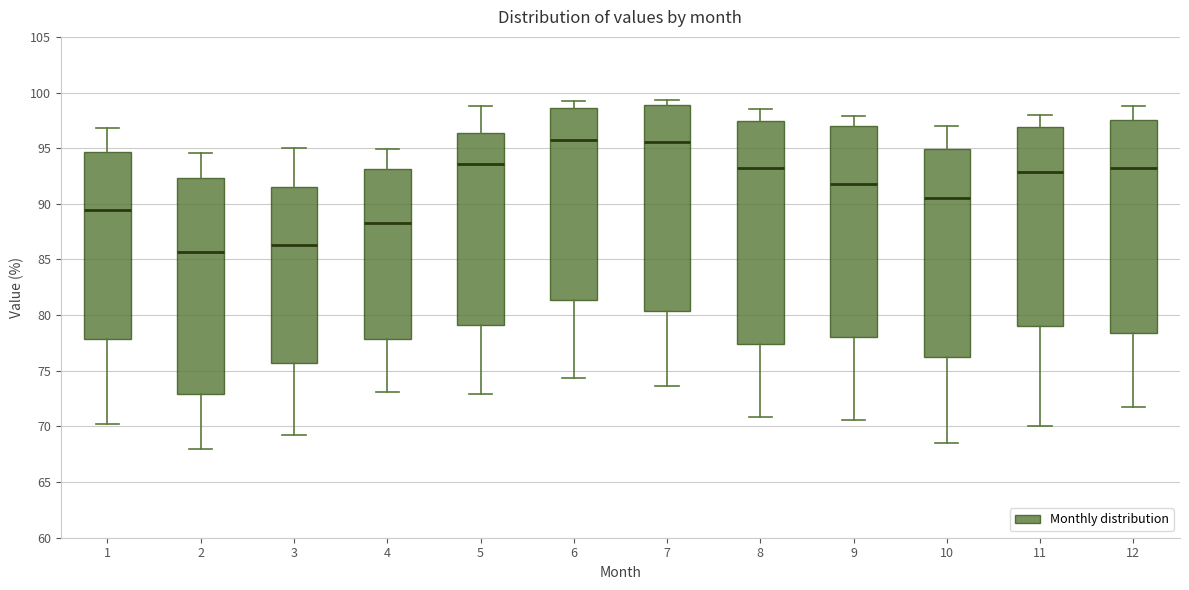

Reading left to right, read every box against the y-axis: the position of its median line, the range the box covers, and the ends of its whiskers. The values are not printed on the chart, so give them approximately, as read against the axis.

1: median 89.5, box 78.0 to 94.5, whiskers 70.0 to 97.0
2: median 85.5, box 73.0 to 92.5, whiskers 68.0 to 94.5
3: median 86.5, box 75.5 to 91.5, whiskers 69.0 to 95.0
4: median 88.0, box 78.0 to 93.0, whiskers 73.0 to 95.0
5: median 93.5, box 79.0 to 96.5, whiskers 73.0 to 99.0
6: median 95.5, box 81.5 to 98.5, whiskers 74.5 to 99.0
7: median 95.5, box 80.5 to 99.0, whiskers 73.5 to 99.5
8: median 93.0, box 77.5 to 97.5, whiskers 71.0 to 98.5
9: median 92.0, box 78.0 to 97.0, whiskers 70.5 to 98.0
10: median 90.5, box 76.0 to 95.0, whiskers 68.5 to 97.0
11: median 93.0, box 79.0 to 97.0, whiskers 70.0 to 98.0
12: median 93.0, box 78.5 to 97.5, whiskers 71.5 to 99.0